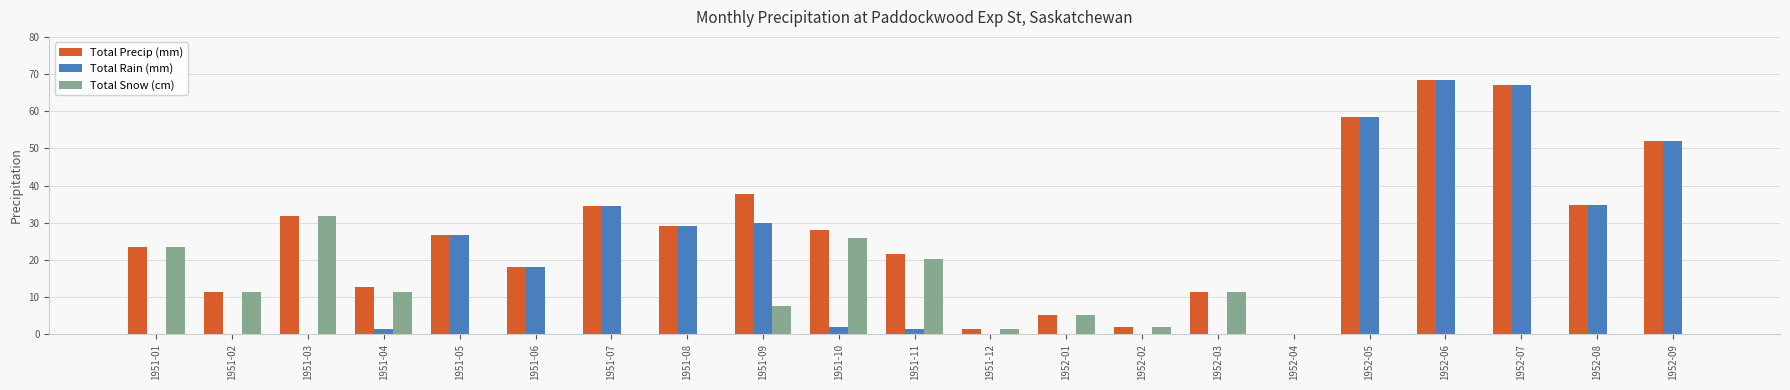

What is the sum of the Total Snow (cm) values at 1951-05 and 1951-10?

25.9